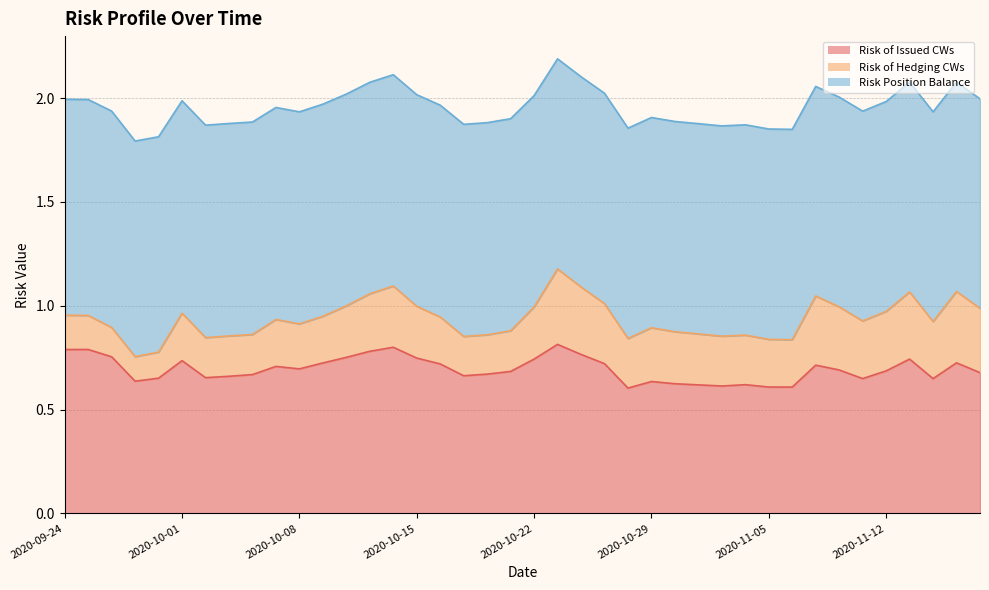

How many lines are shown in the chart?

3